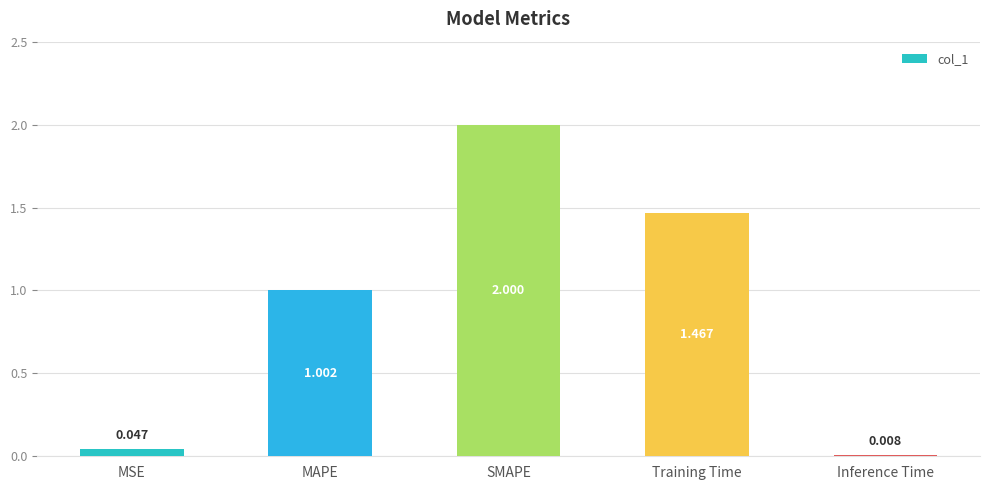

The chart shows a value of 1.6 at MAPE. True or false?

False